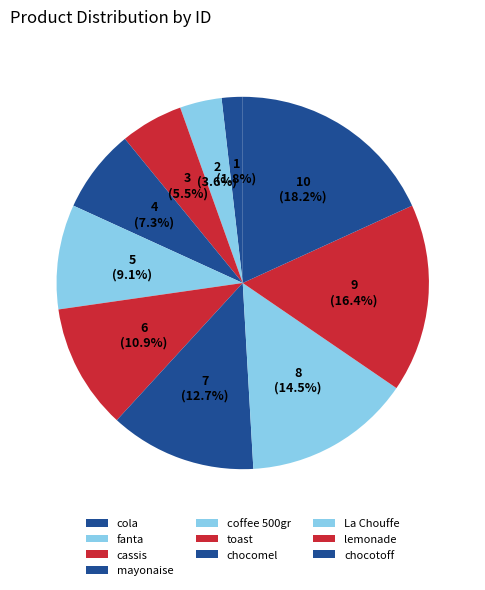

To the nearest percent, what is the combined percentage of fanta and chocotoff?

22%